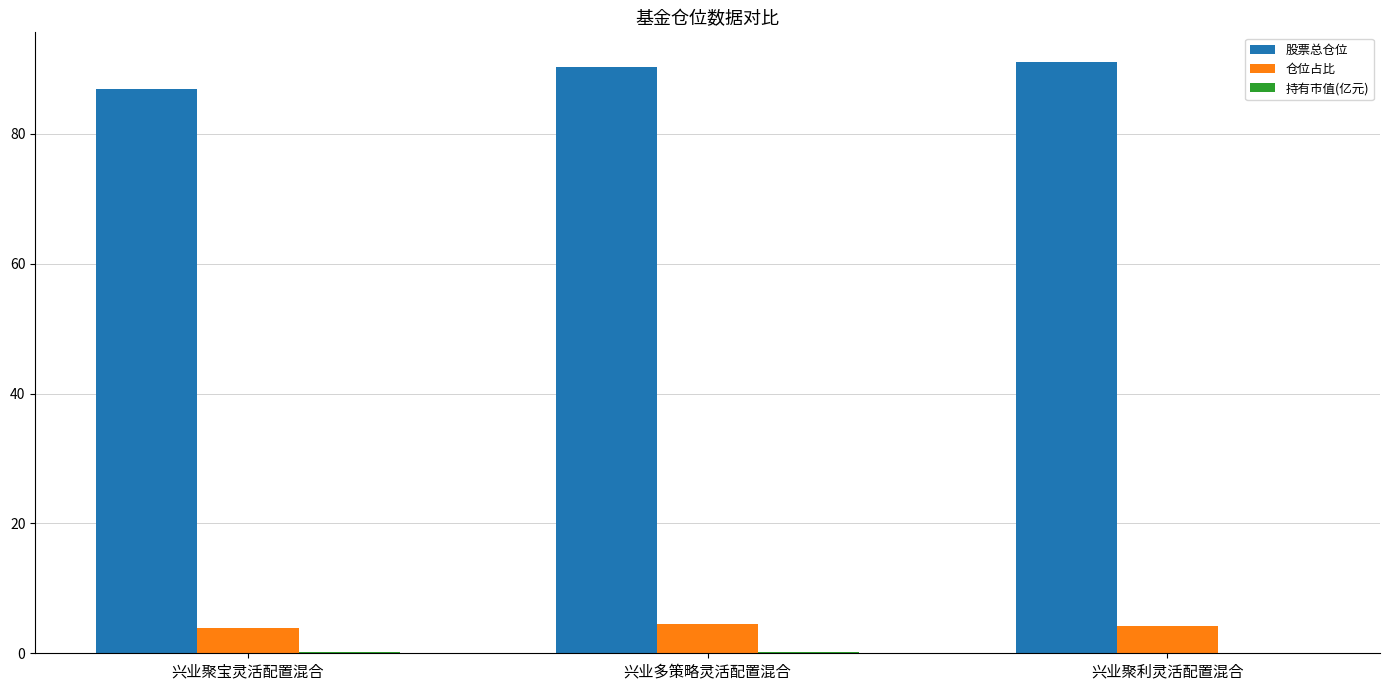

Which series has the largest total across all categories?

股票总仓位